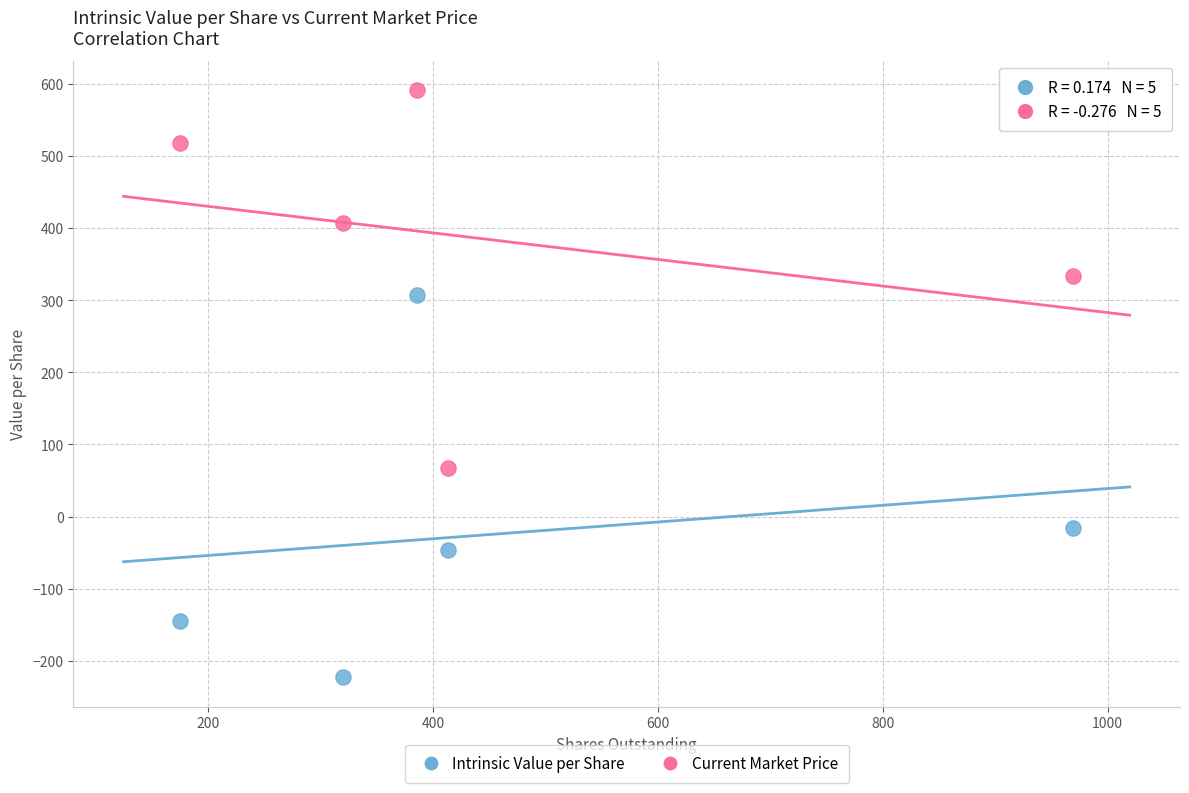

Which series reaches the minimum Y coordinate?

Intrinsic Value per Share